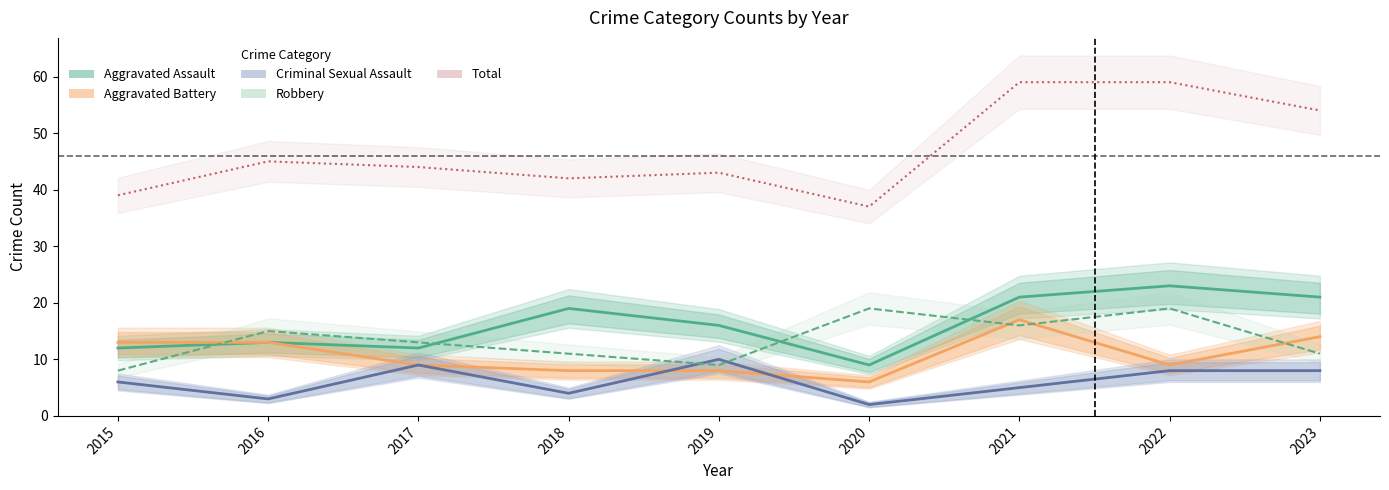

Rank the series at 2021 from highest to lowest value.

Total, Aggravated Assault, Aggravated Battery, Robbery, Criminal Sexual Assault